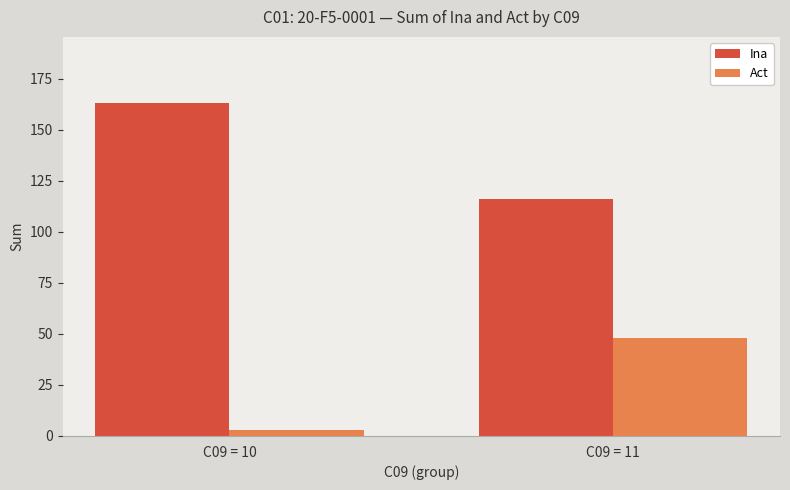

Is it true that Ina equals 116 at C09 = 11?

True